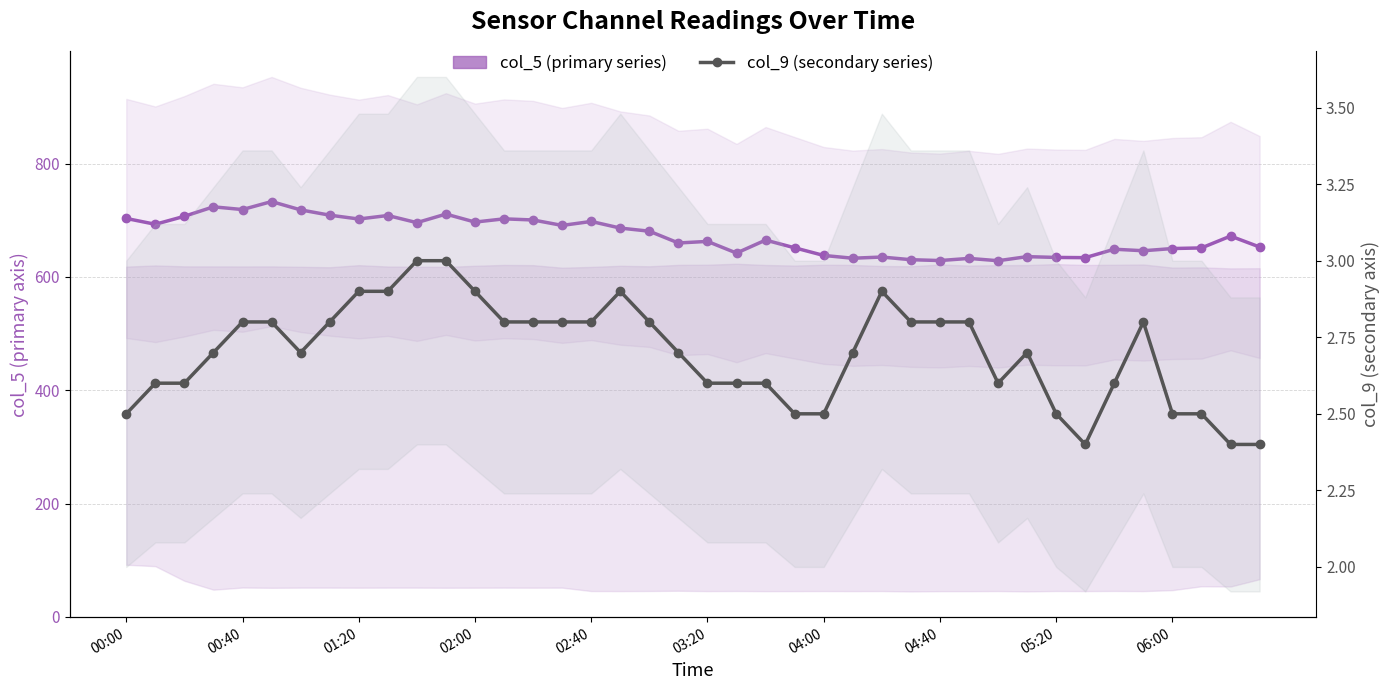

The col_9 (secondary) series shows 2.8 at 14. True or false?

True